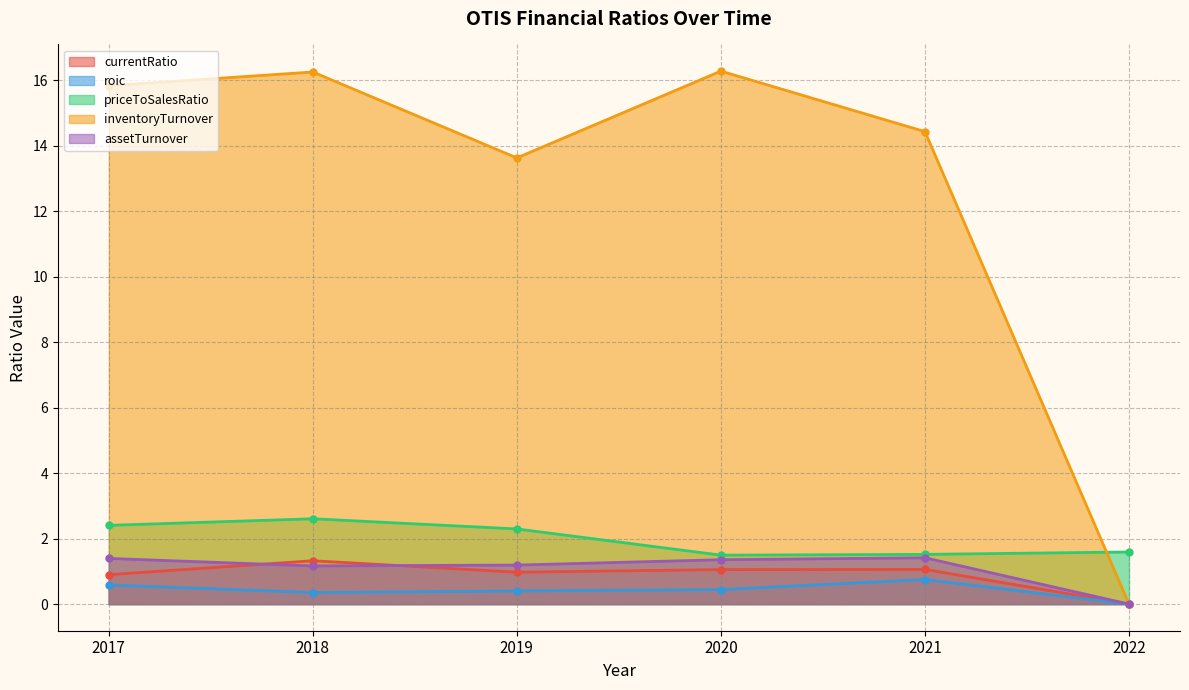

How many lines are shown in the chart?

5